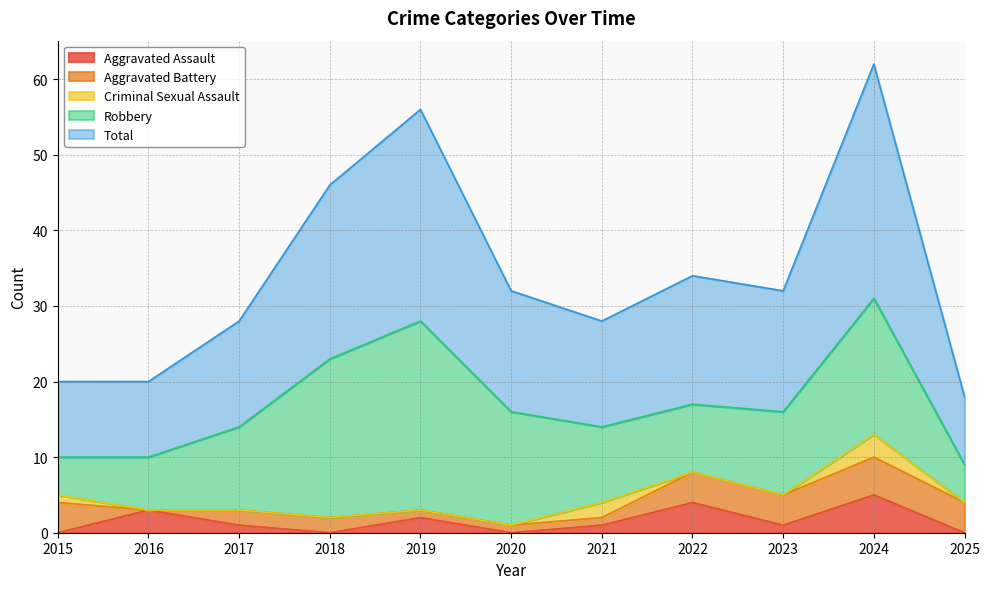

How many interior local peaks does the Aggravated Battery series have?

1